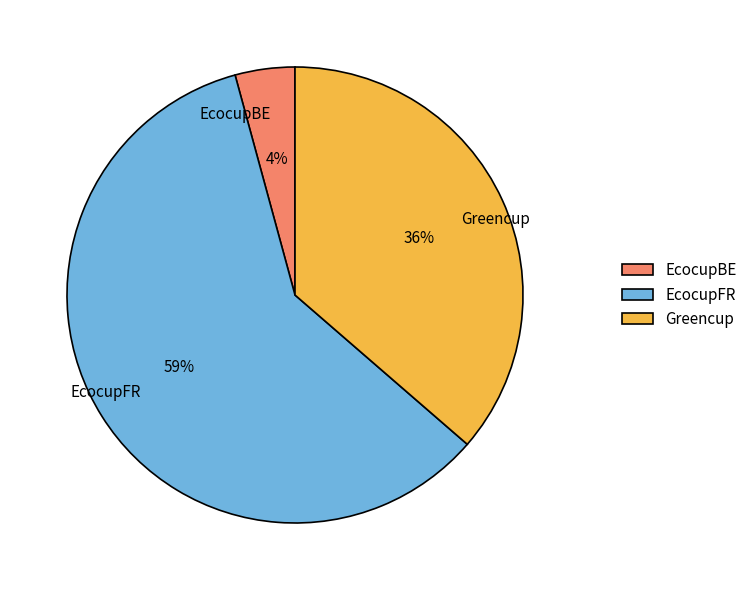

To the nearest percent, what percentage of the pie is Greencup?

36%